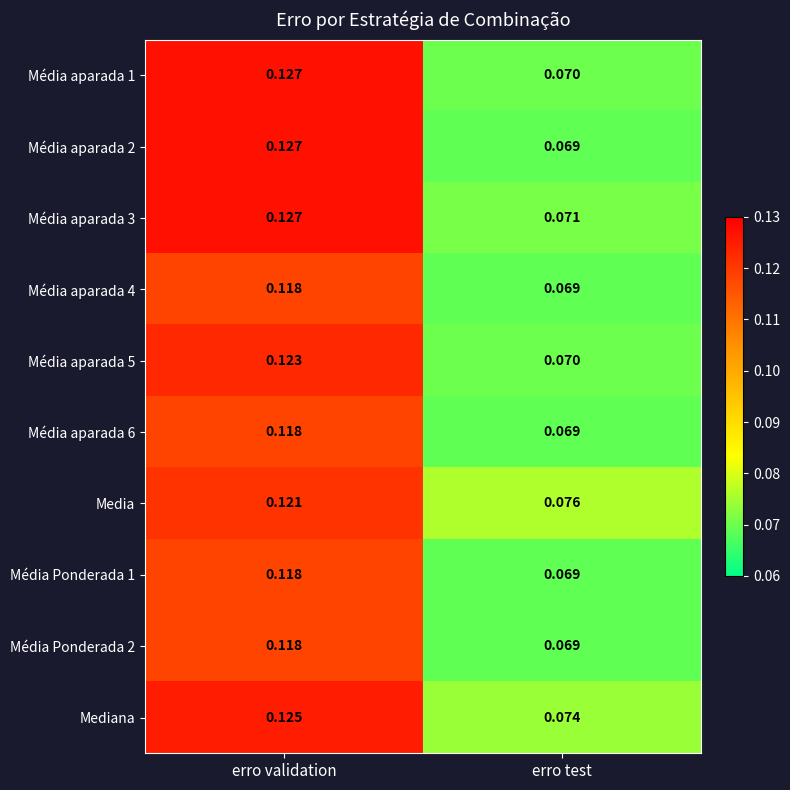

At which category does the chart reach its peak across all series?

erro validation